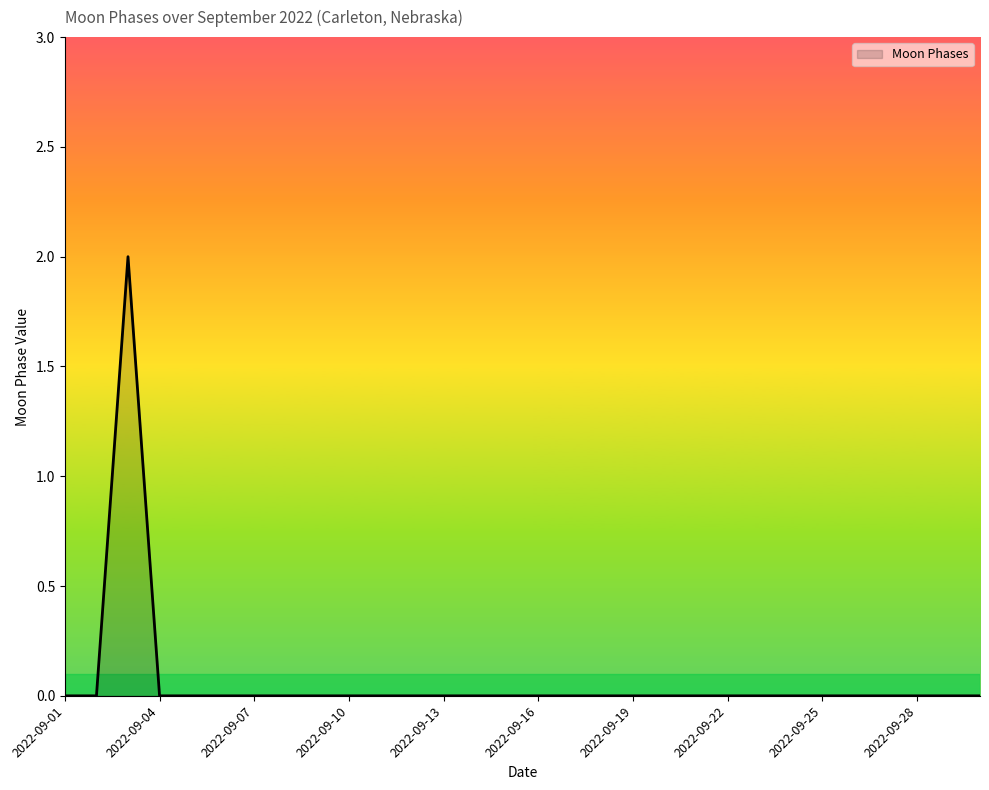

What is the sum of all values?

2